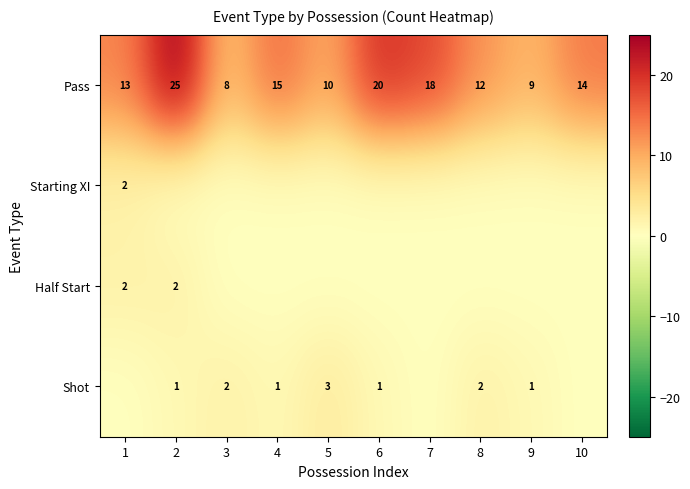

Is it true that Shot equals 2 at 9?

False